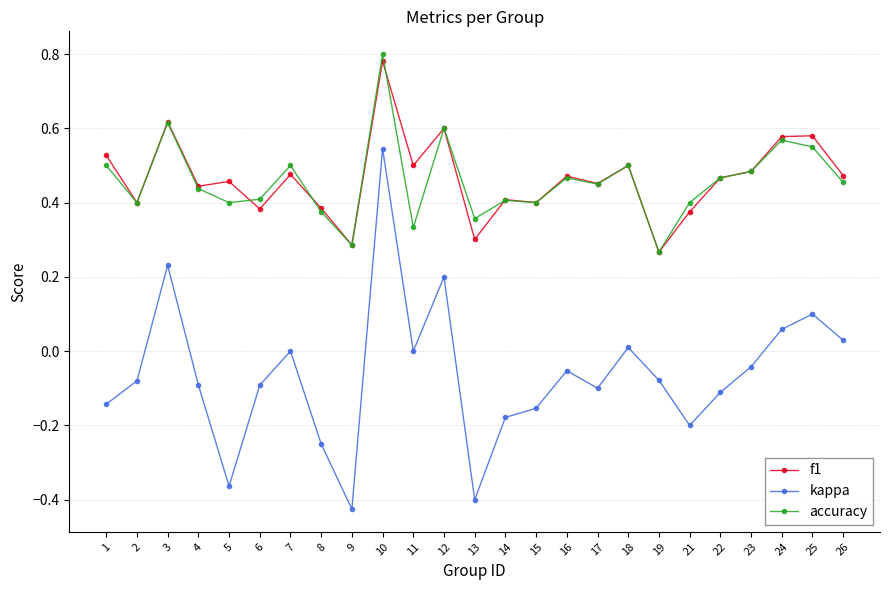

In kappa, how many points are higher than both neighbors (excluding endpoints)?

7